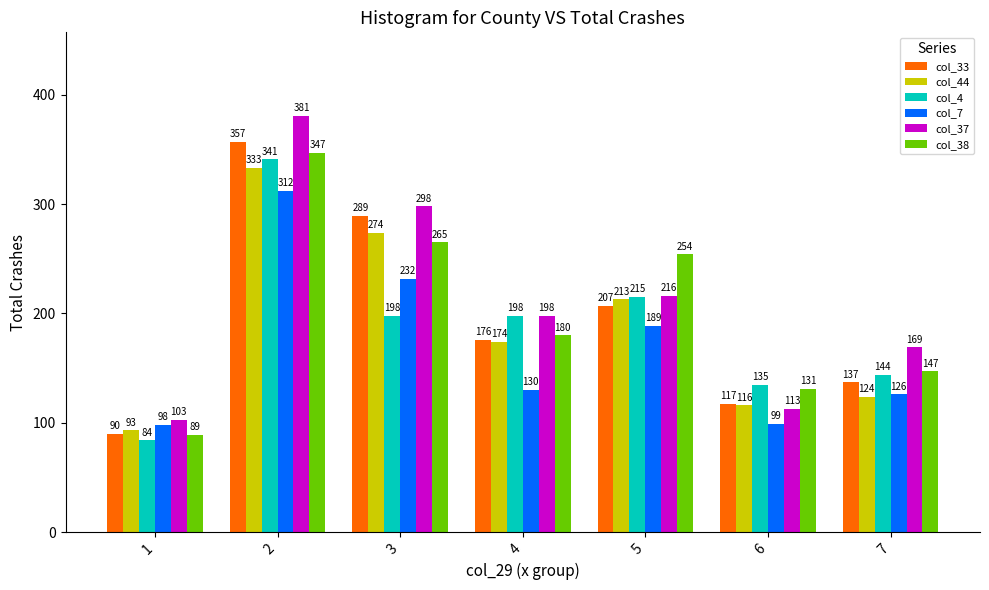

Where does the col_38 series first go above 180?

2